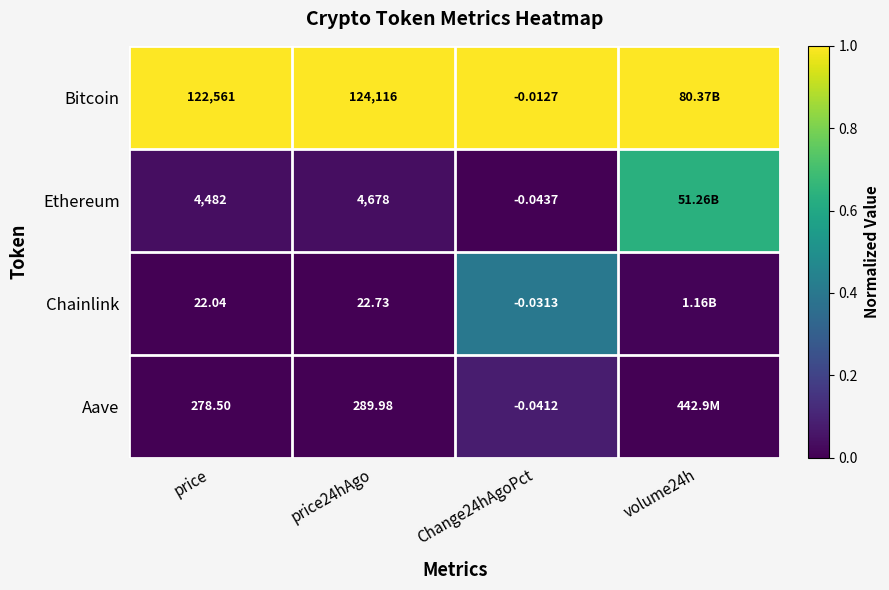

Is the value of Aave at Change24hAgoPct greater than the value of Ethereum at price?

No